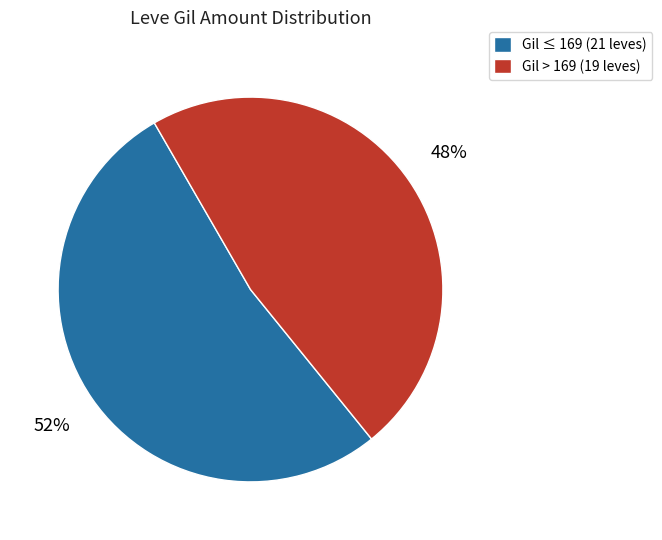

Approximately how many times larger is the value at Gil > 169 (19 leves) compared to Gil ≤ 169 (21 leves)?

0.9